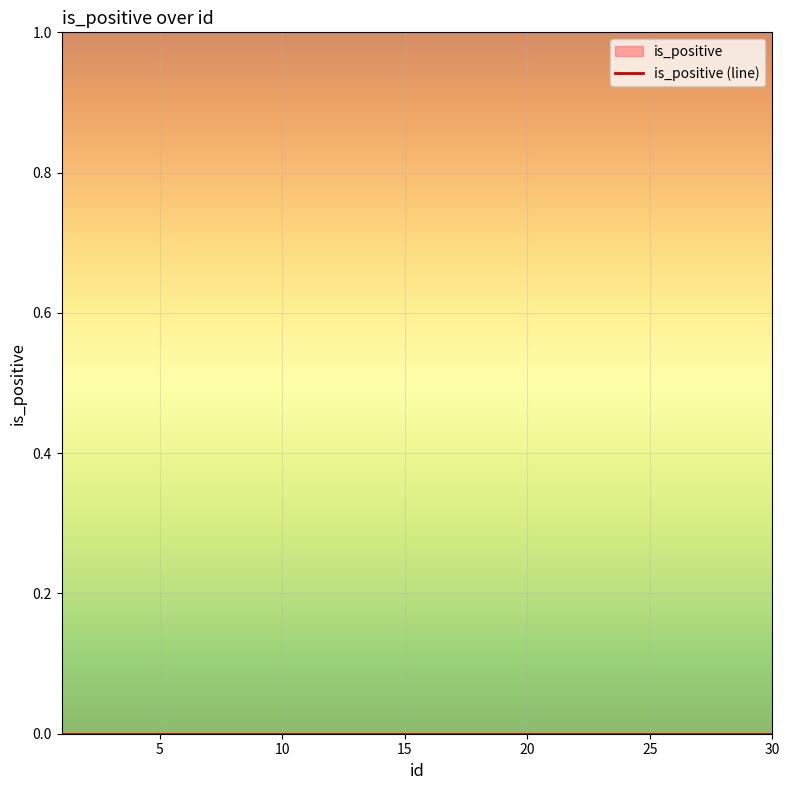

How many lines are shown in the chart?

1